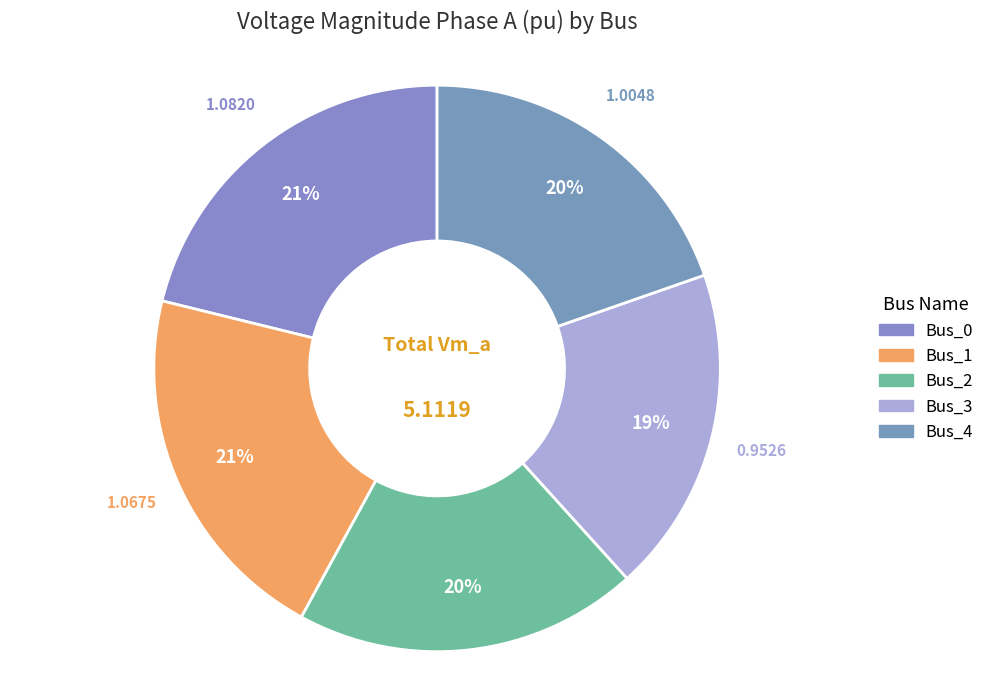

How many slices are in this pie chart?

5